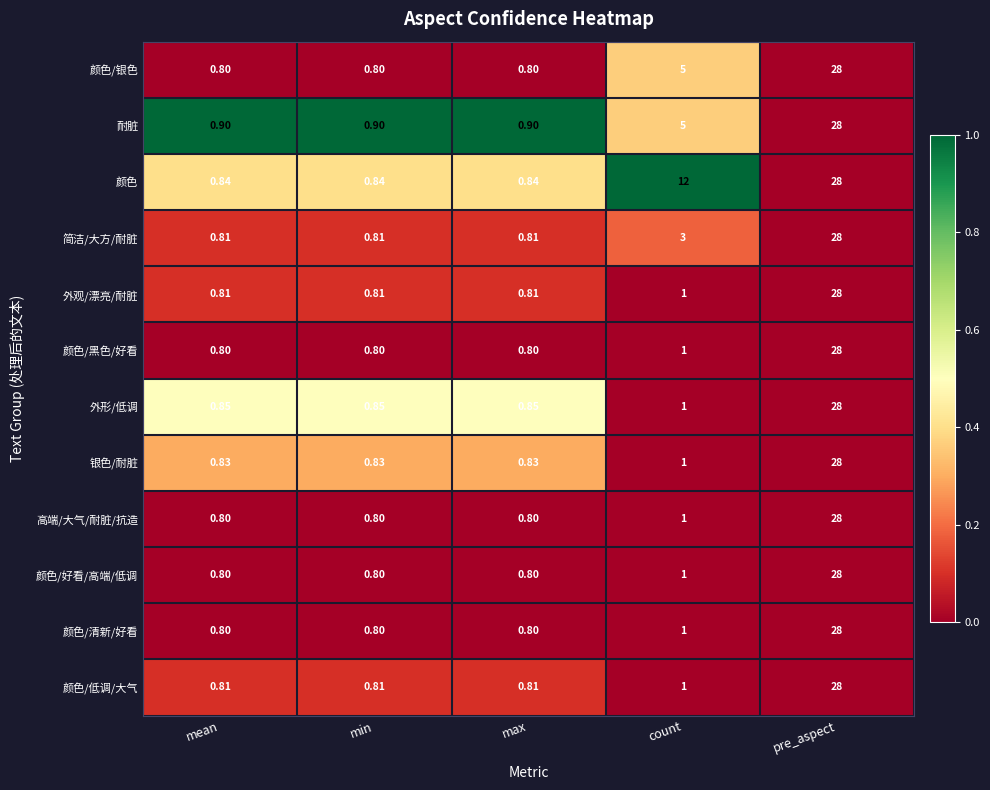

At which label is 颜色/好看/高端/低调 closest to 14?

count